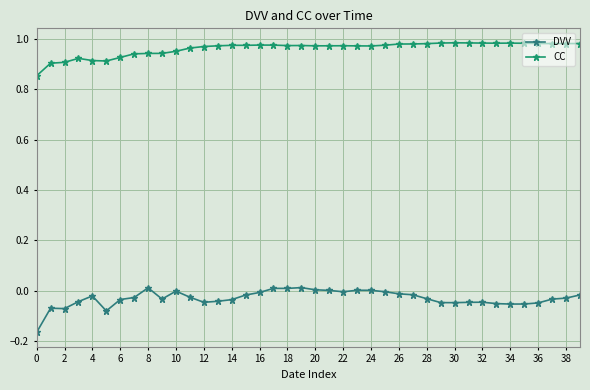

Which series has the widest spread of values?

DVV